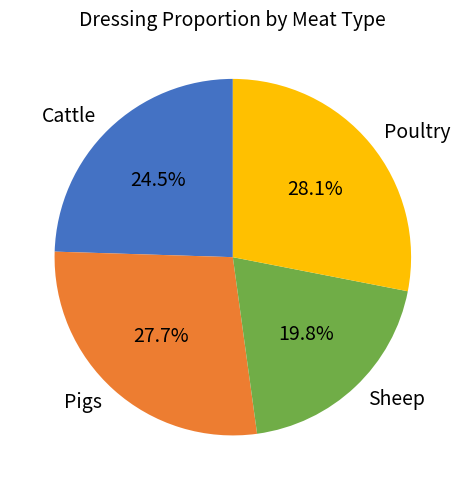

To the nearest percent, what is the average slice percentage?

25%